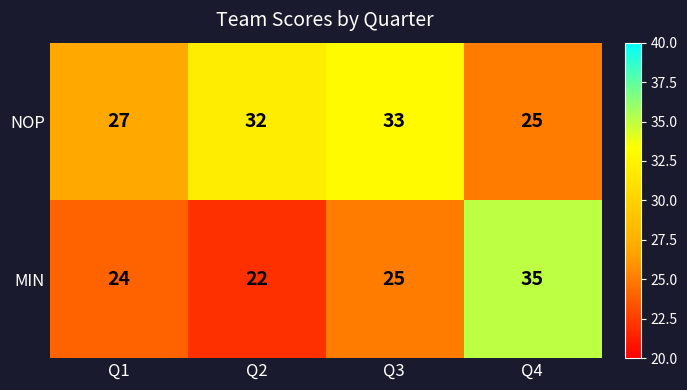

Between Q1 and Q3, which series saw the biggest shift?

NOP